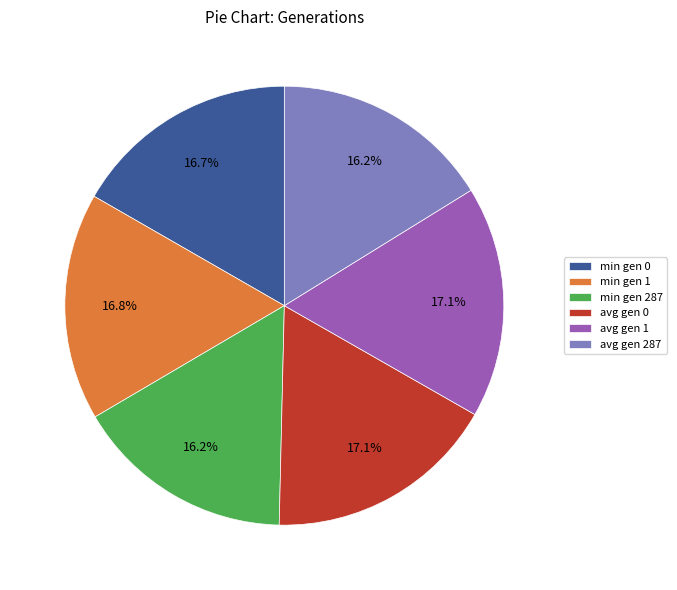

To the nearest percent, what percentage of the pie is avg gen 1?

17%